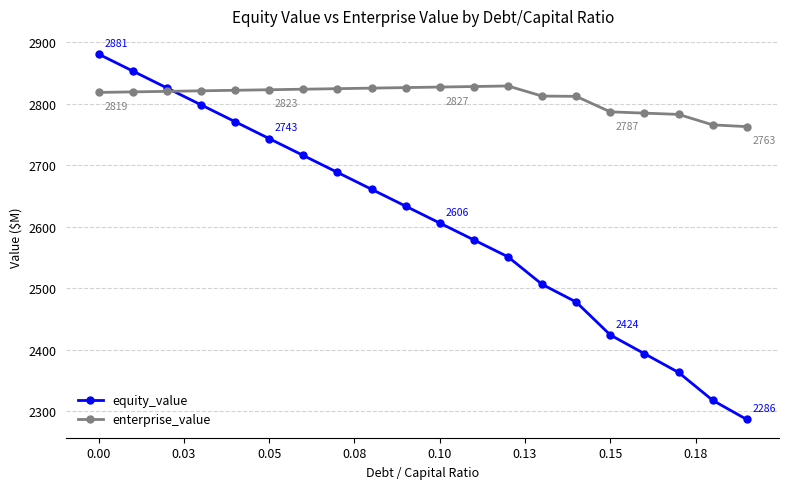

Which series has the largest total across all categories?

enterprise_value